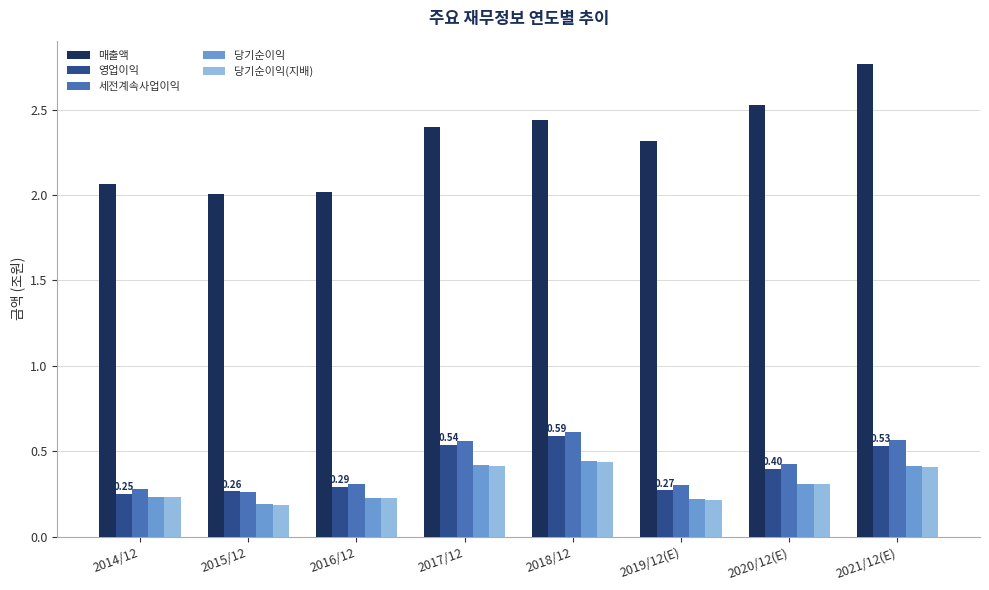

What is the spread (max minus min) of values at 2017/12?

2.0